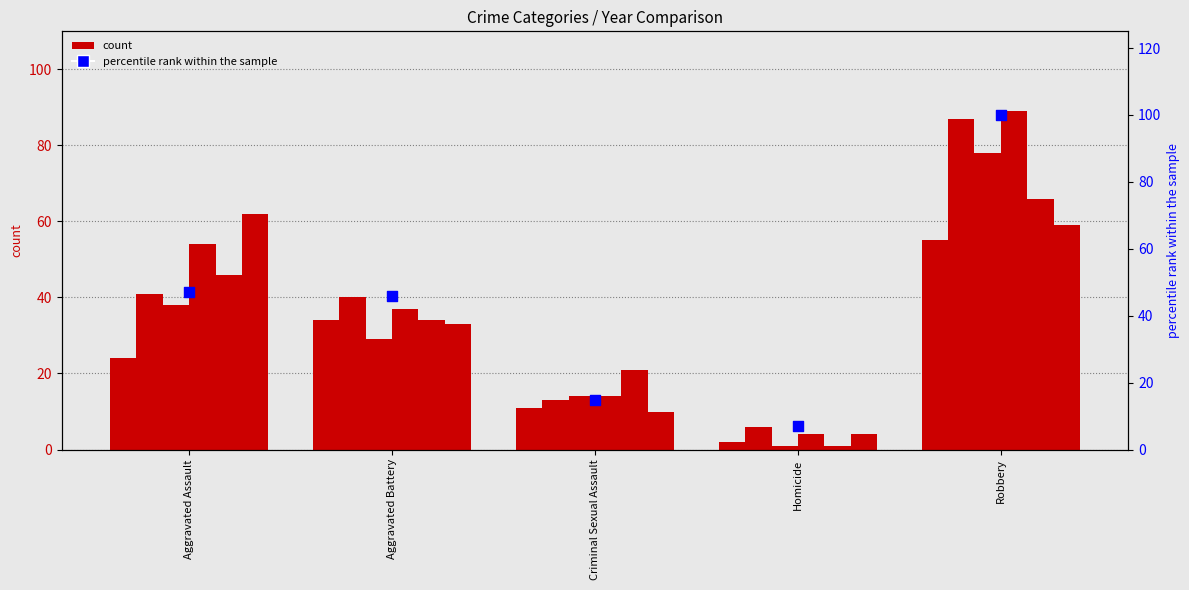

Between Aggravated Assault and Aggravated Battery, which is larger?

Aggravated Assault